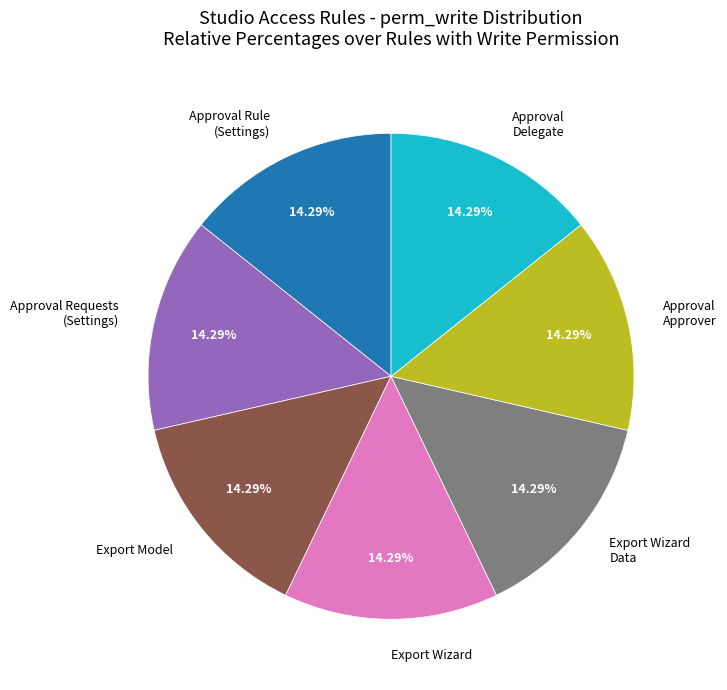

To the nearest percent, what is the average slice percentage?

14%